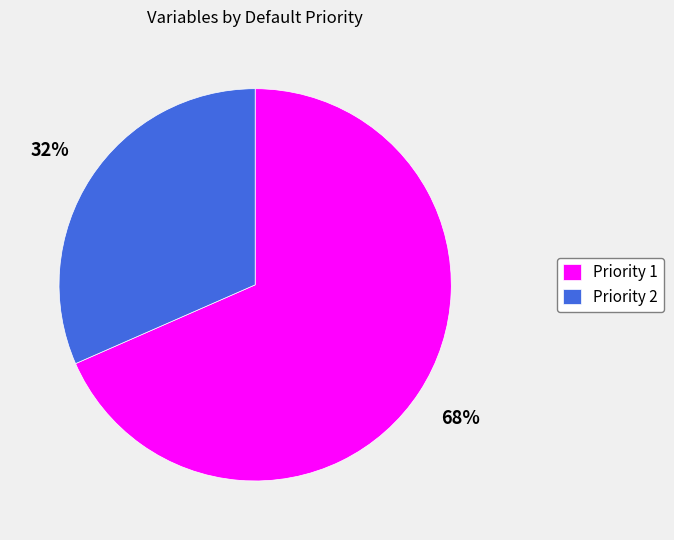

Is the sum of Priority 1 and Priority 2 greater than half?

Yes